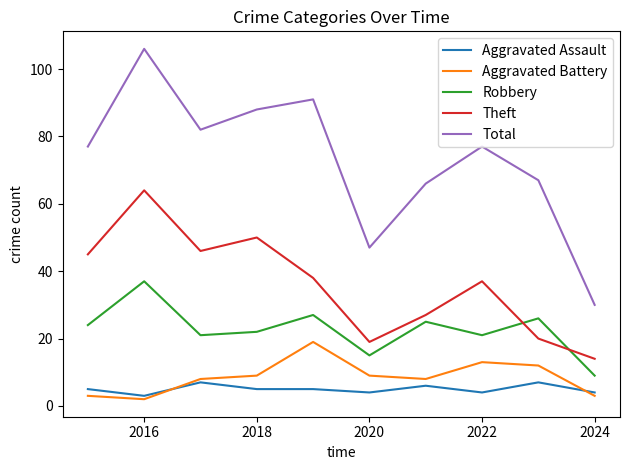

True or false: Aggravated Assault and Theft intersect in this chart.

False